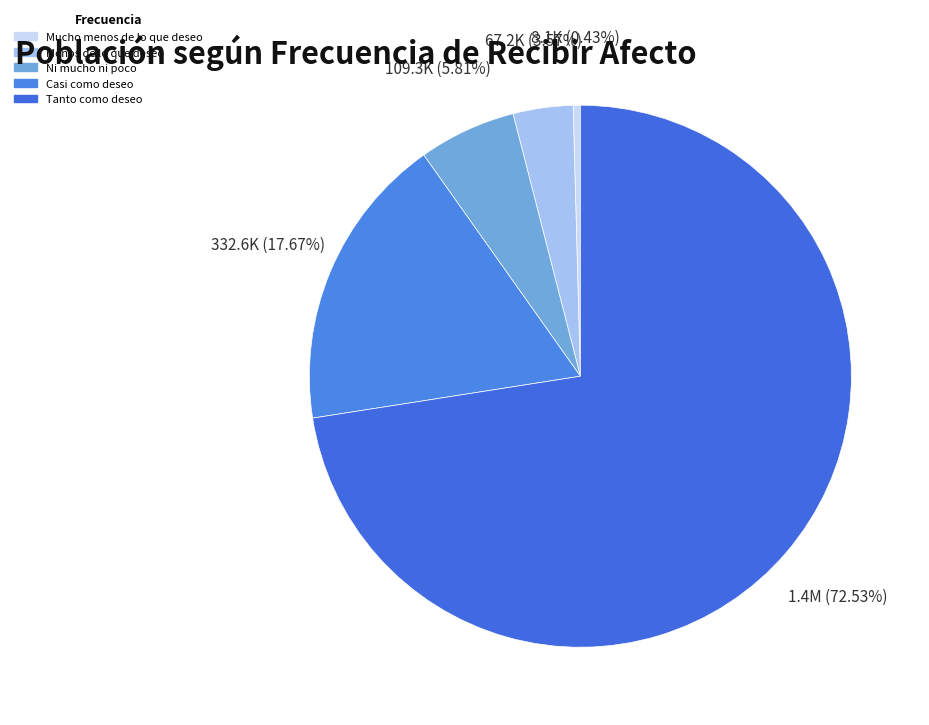

Approximately how many times larger is the value at Tanto como deseo compared to Menos de lo que deseo?

20.3